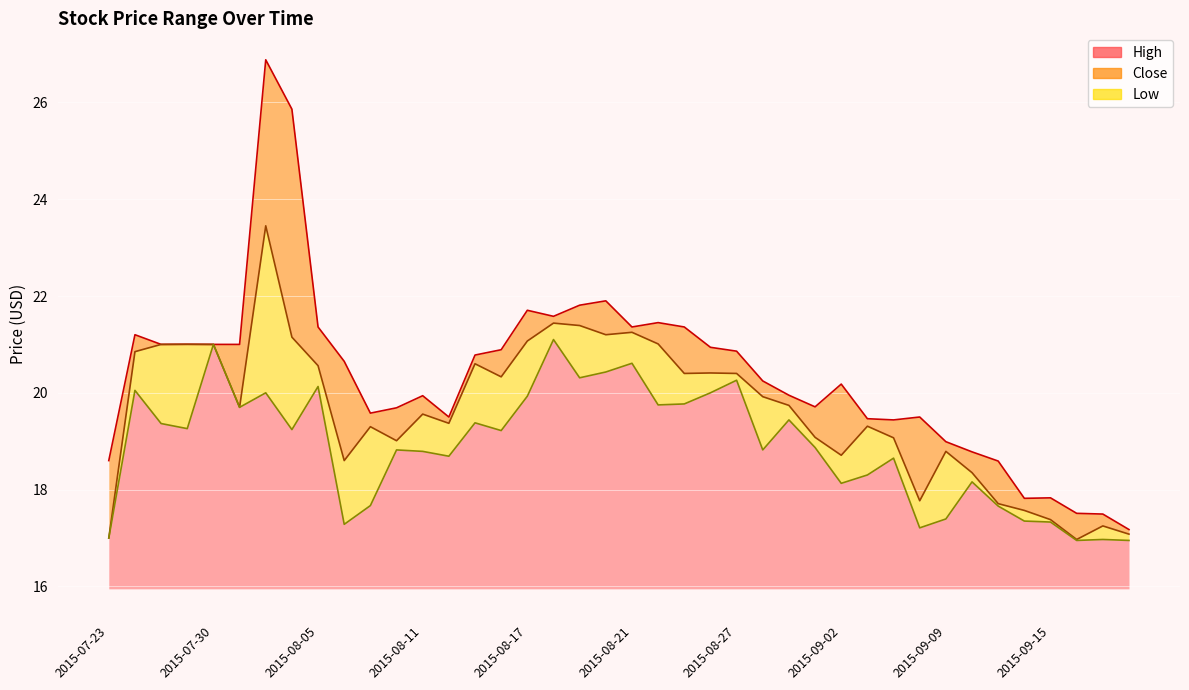

True or false: Close has more than 1 points higher than both neighbors.

True